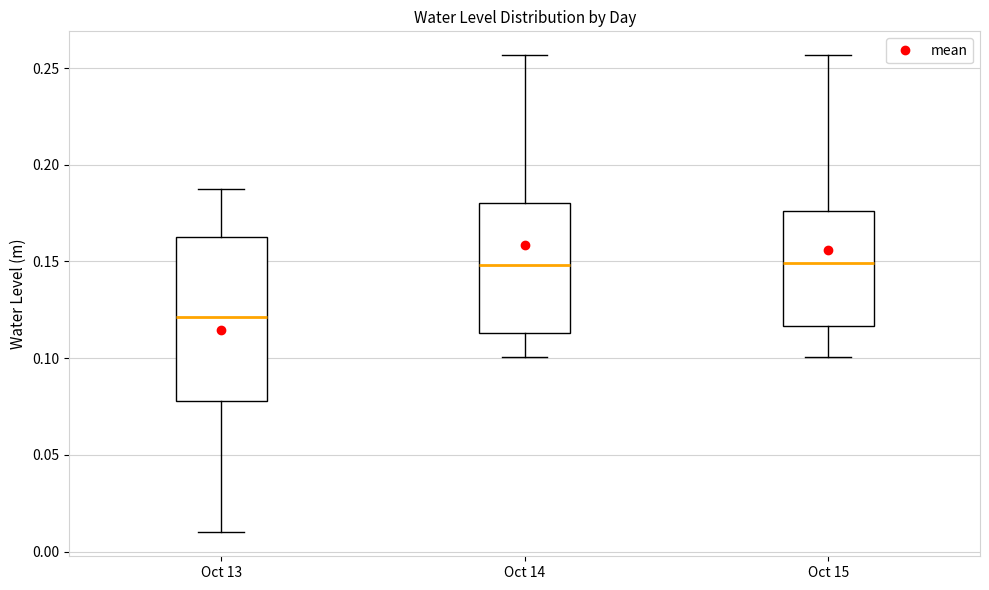

Which box has the lowest median line?

Oct 13